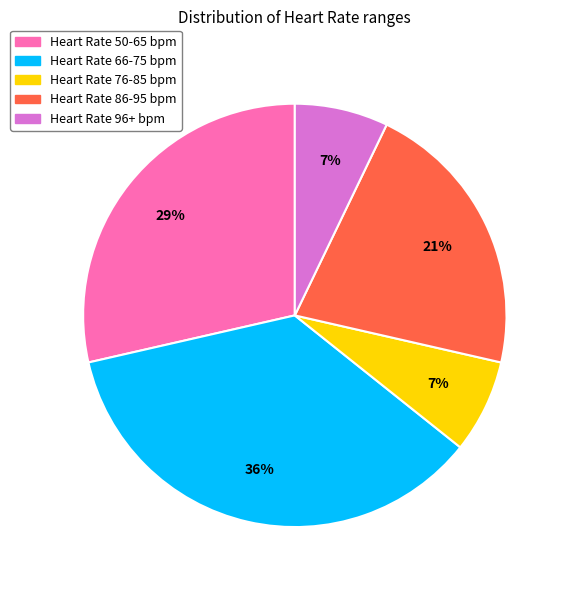

Count the number of slices in the pie.

5